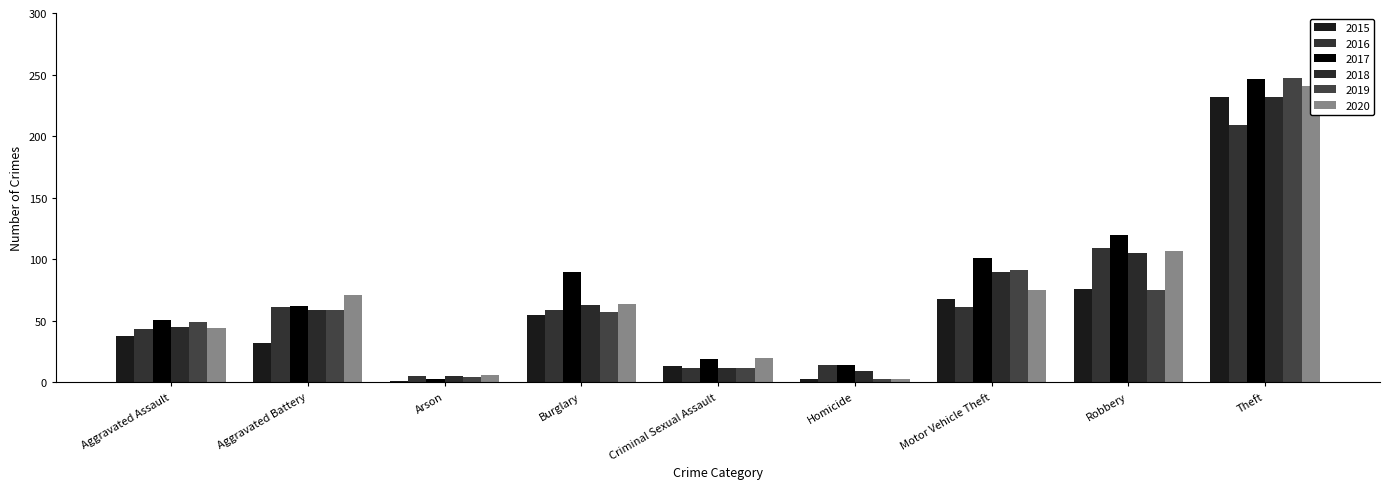

Is it true that 2019 equals 87 at Aggravated Battery?

False